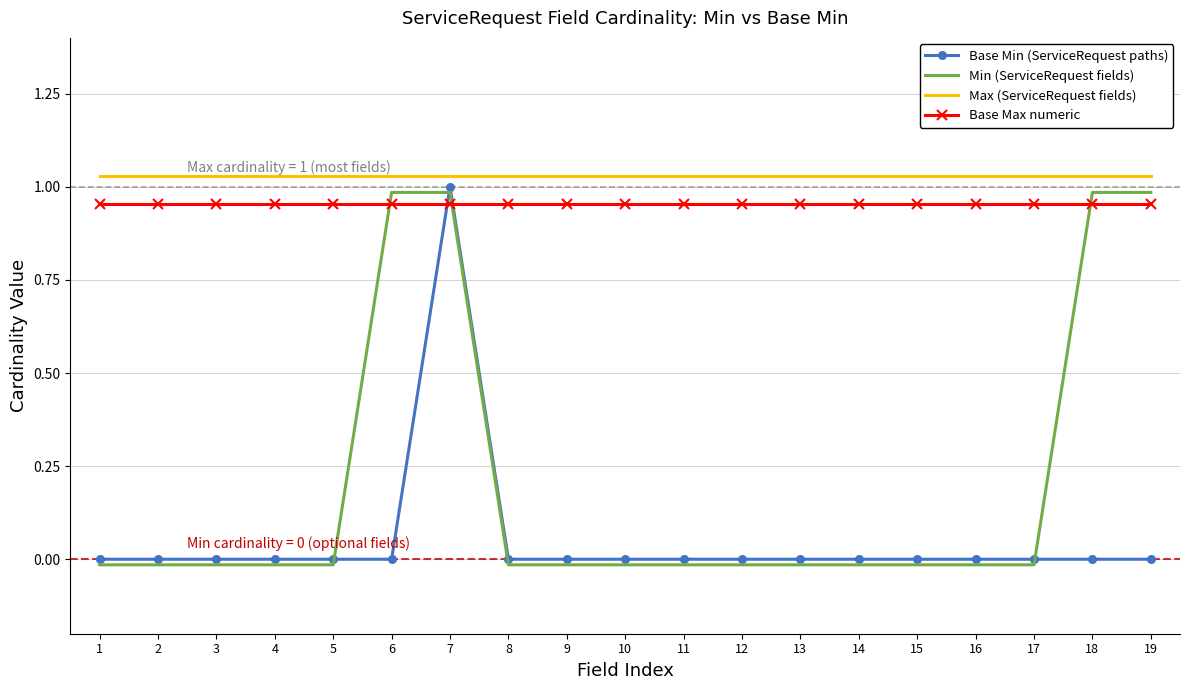

At which label does Base Min (ServiceRequest paths) reach its peak?

7